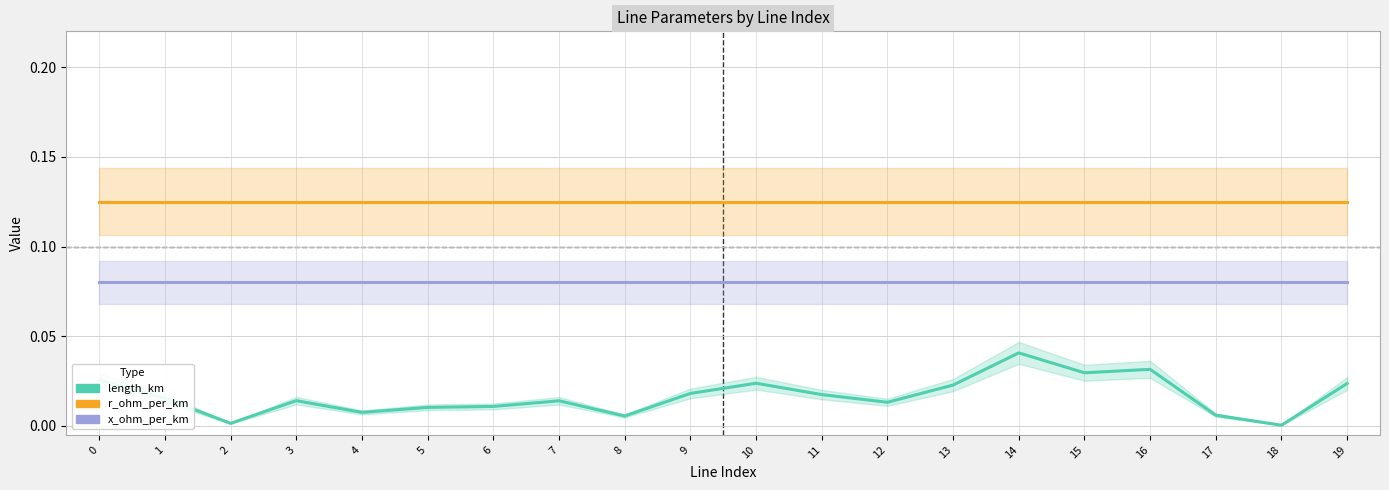

How many series are shown in this chart?

3